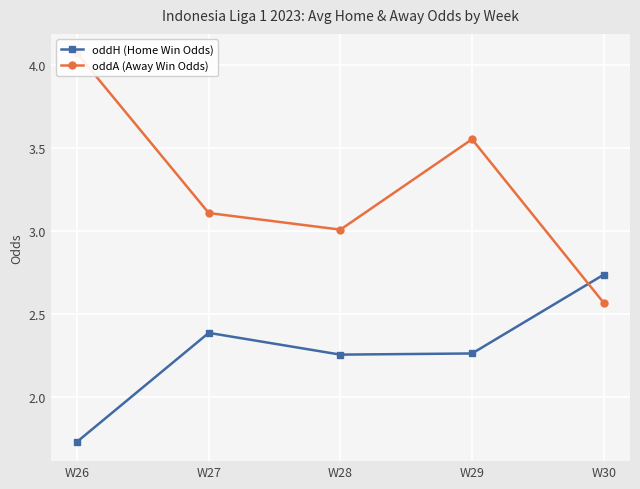

Where is the first local minimum for oddH (Home Win Odds)?

W28